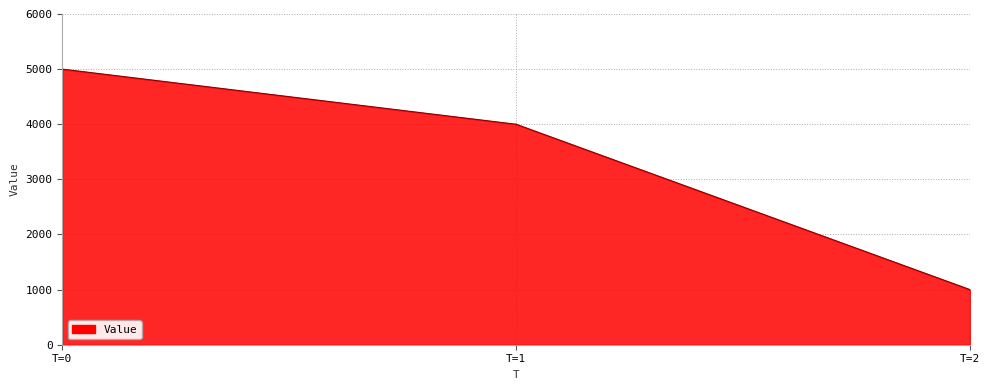

Which label corresponds to the smallest value in the chart?

T=2